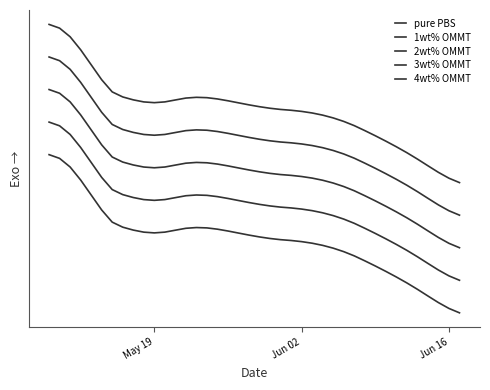

Is this an area chart (filled region under the line)?

No